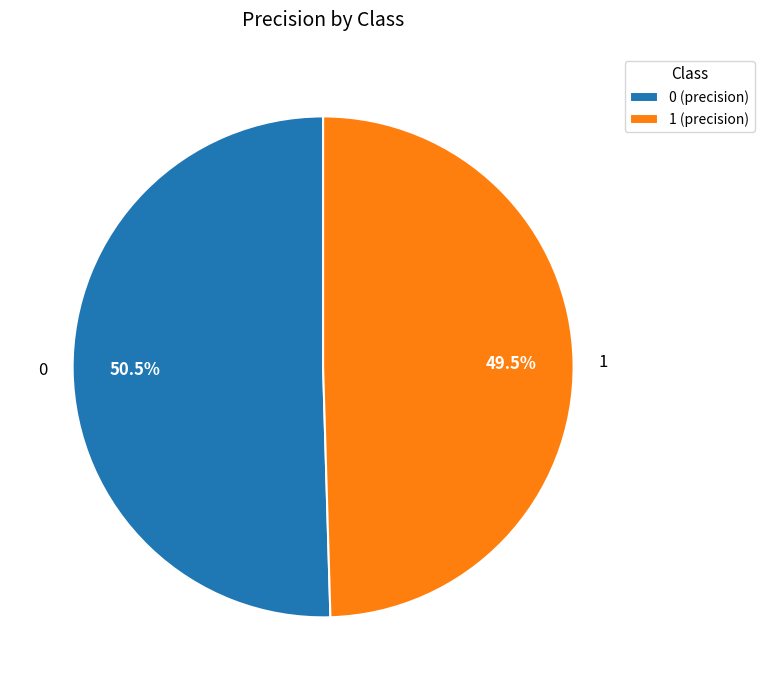

How many slices are in this pie chart?

2